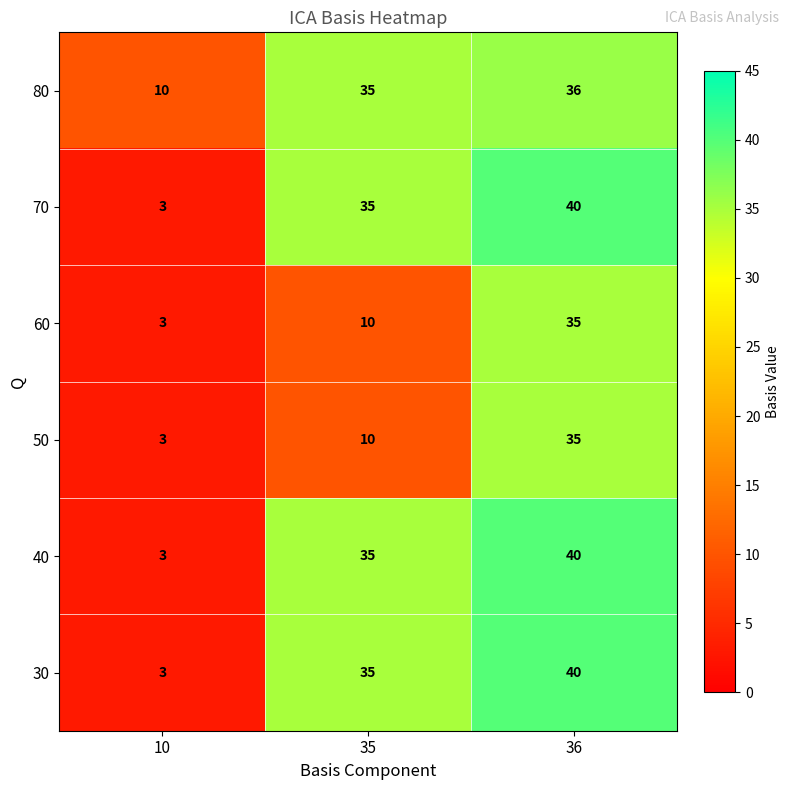

List the labels in order of 30 value, smallest first.

10, 35, 36